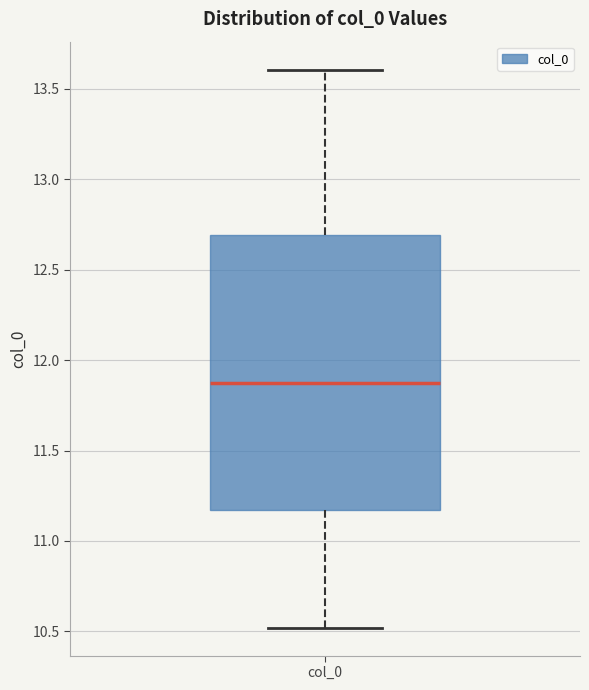

Transcribe this box plot: give where the median line is, the range the box spans, and where the two whiskers end, as read against the y-axis. The values are not printed on the chart, so give them approximately, as read against the axis.

median 11.85, box 11.15 to 12.70, whiskers 10.50 to 13.60